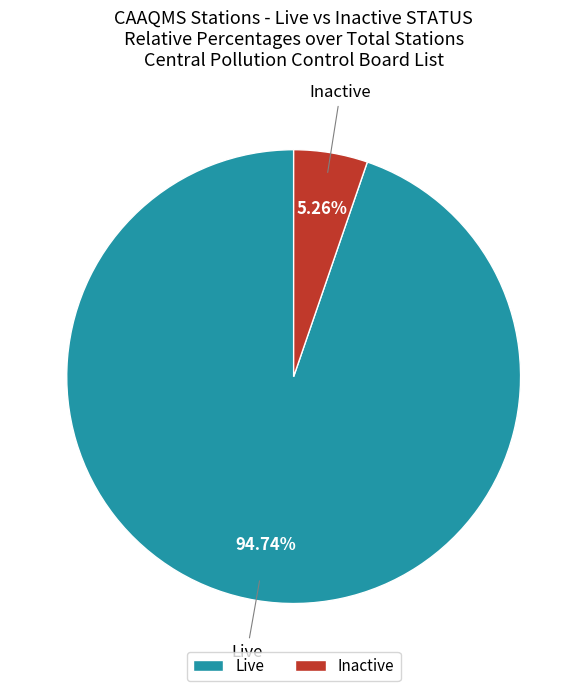

Is there a majority slice in this chart?

Yes